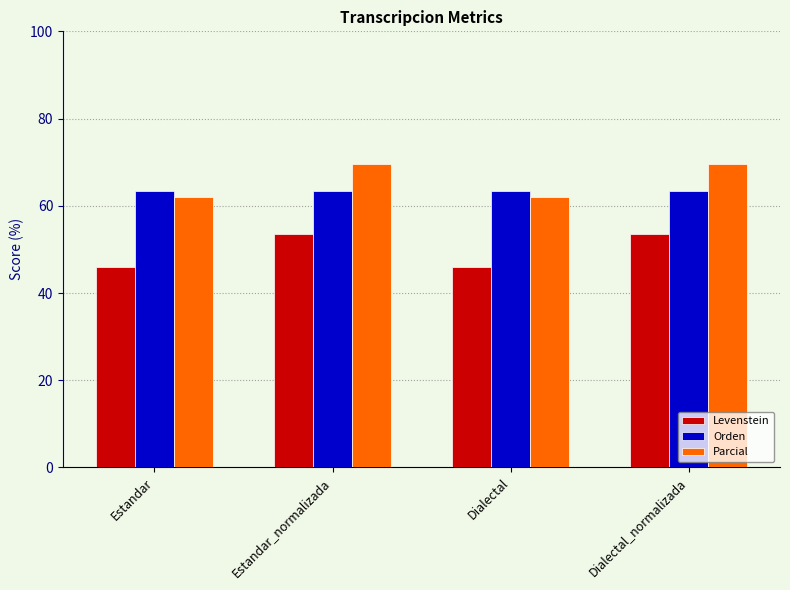

Are the bars grouped side by side (vs. stacked)?

Yes